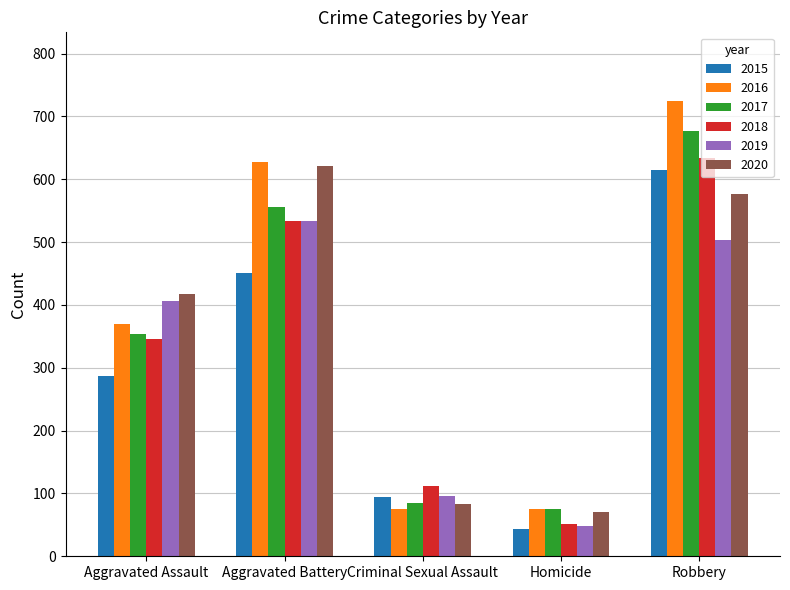

At which category is the sum across all series the highest?

Robbery